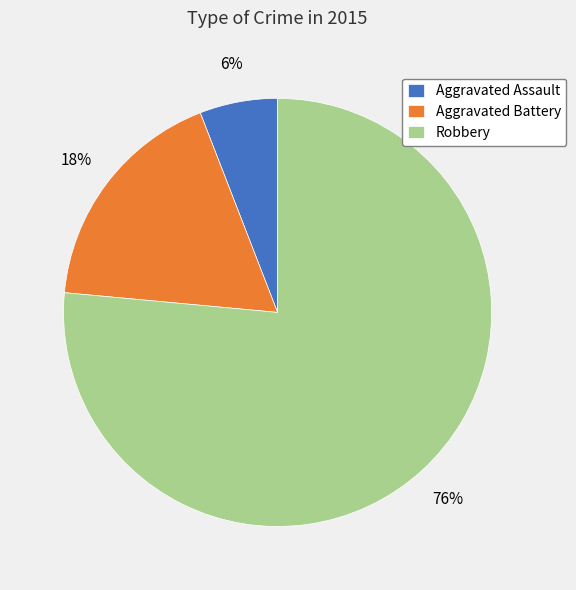

To the nearest percent, what is the average slice percentage?

33%